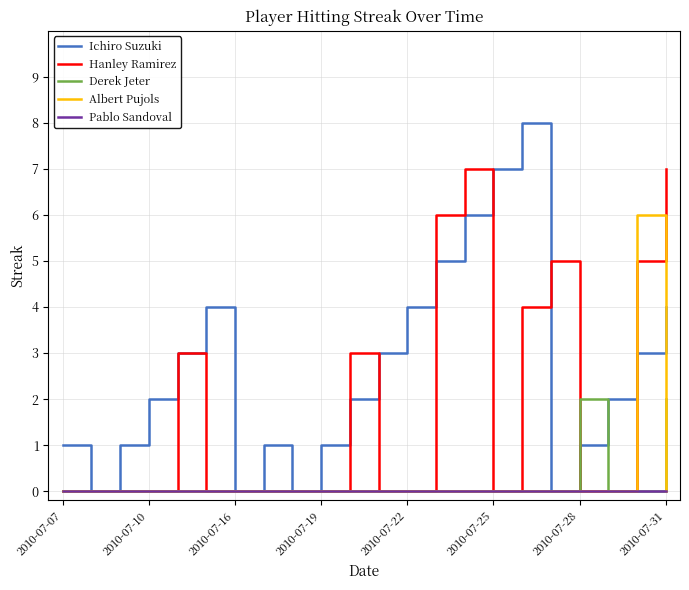

Which series has the largest total across all categories?

Ichiro Suzuki